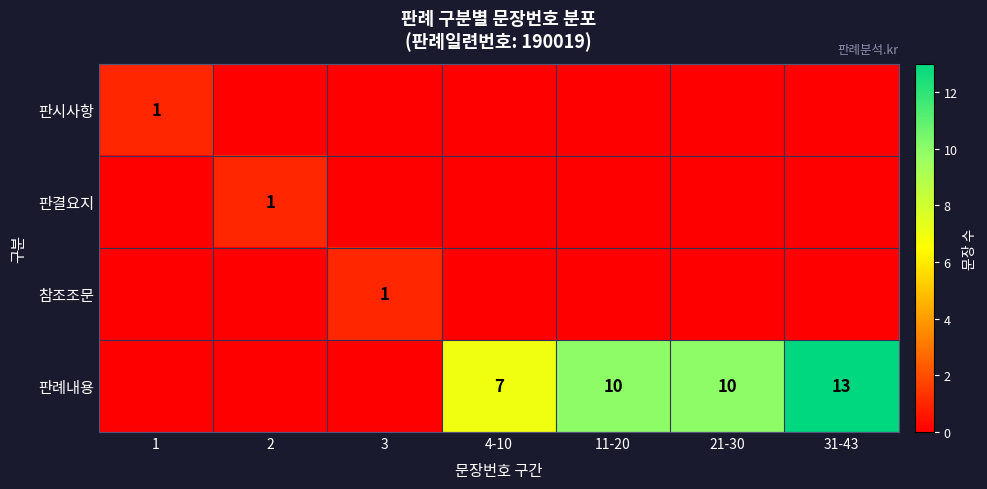

Is it true that 판시사항 equals 1 at 1?

True